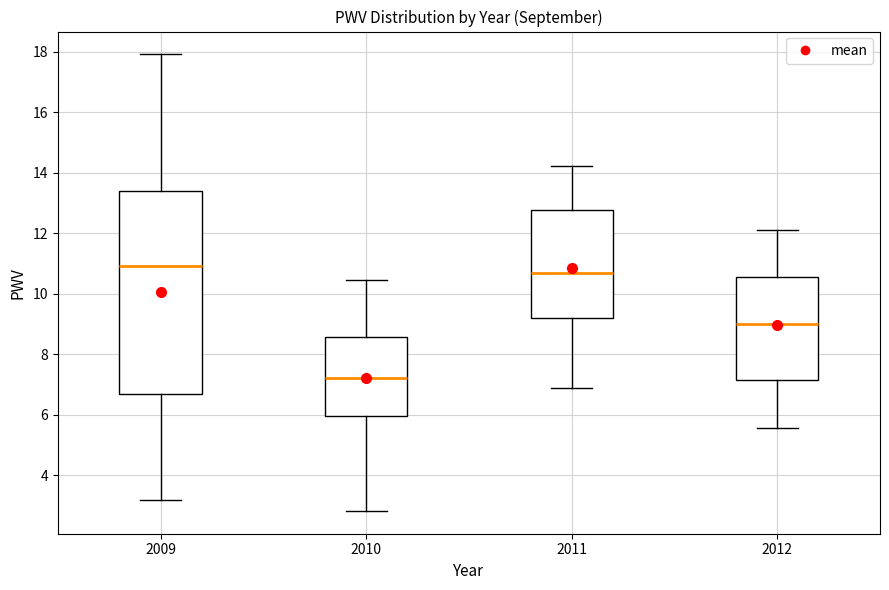

Where does the median line of the box at x = 2012 sit on the y-axis? The values are not printed on the chart, so give them approximately, as read against the axis.

9.0